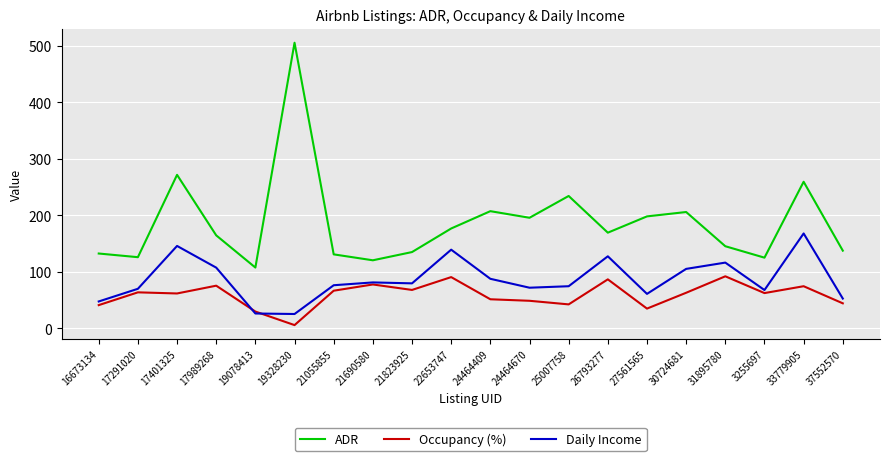

What are all the series names shown in the legend?

ADR, Occupancy (%), Daily Income